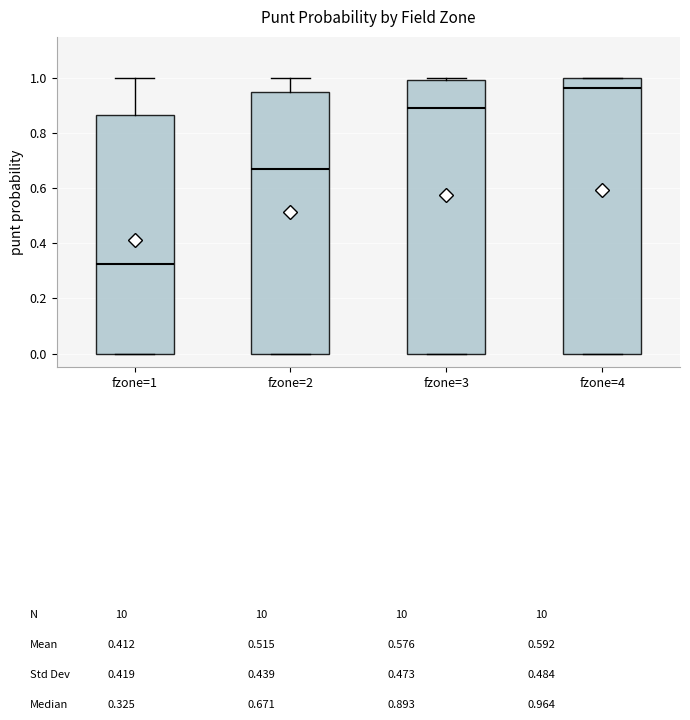

Which box has the highest median line?

fzone=4